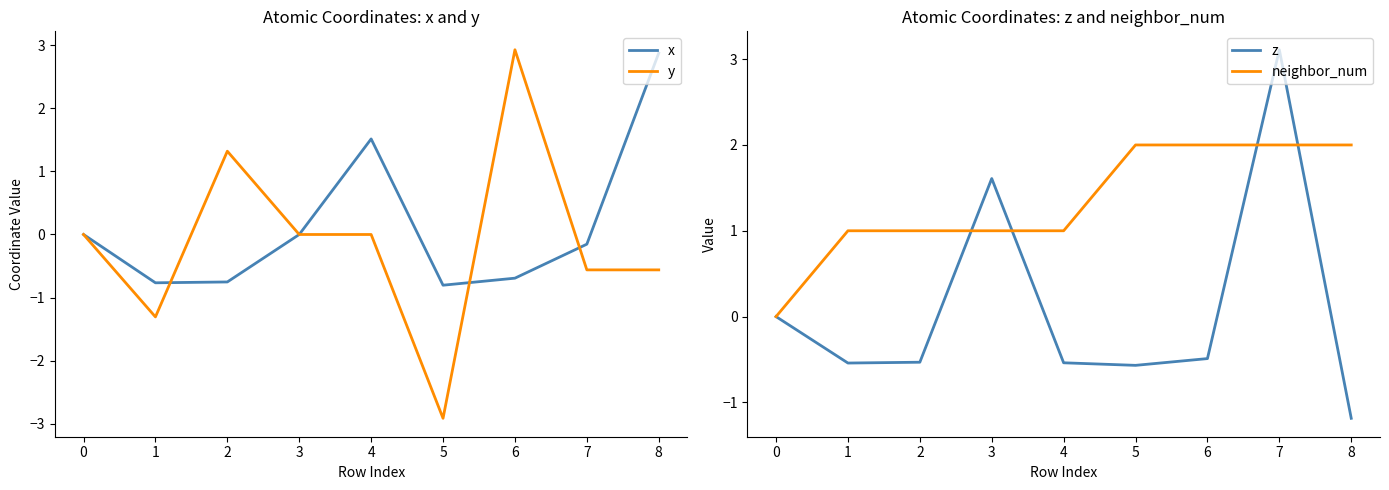

True or false: x has a value of -0.8 at 5.

True